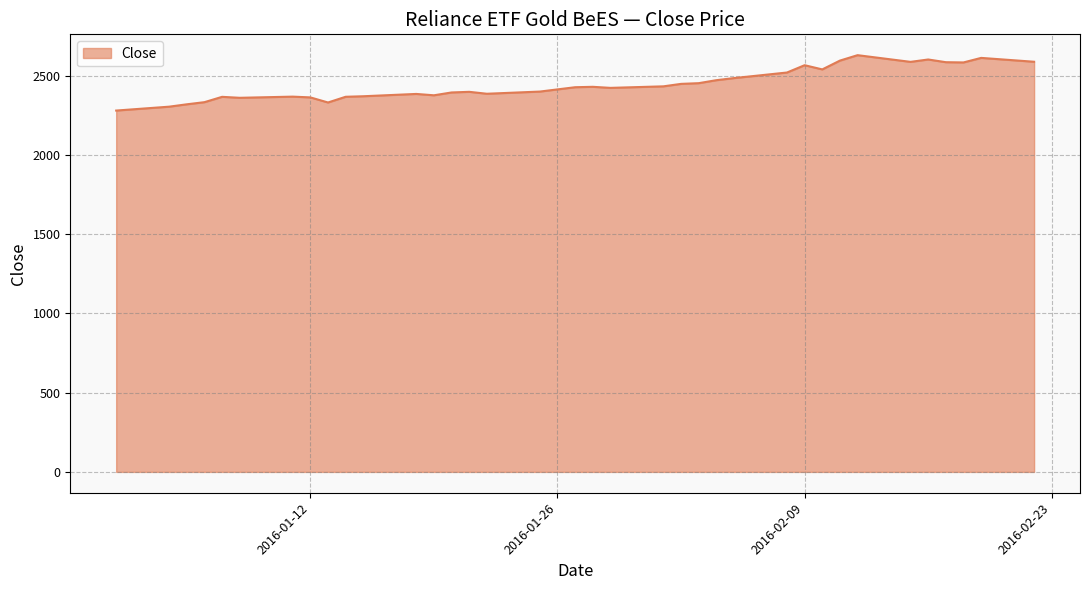

What is the difference between the maximum and minimum values?

349.5